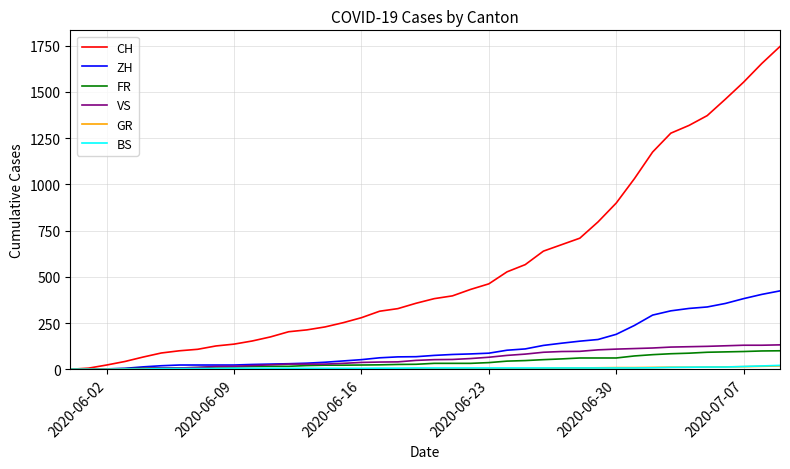

Which series has the largest range (max minus min)?

CH